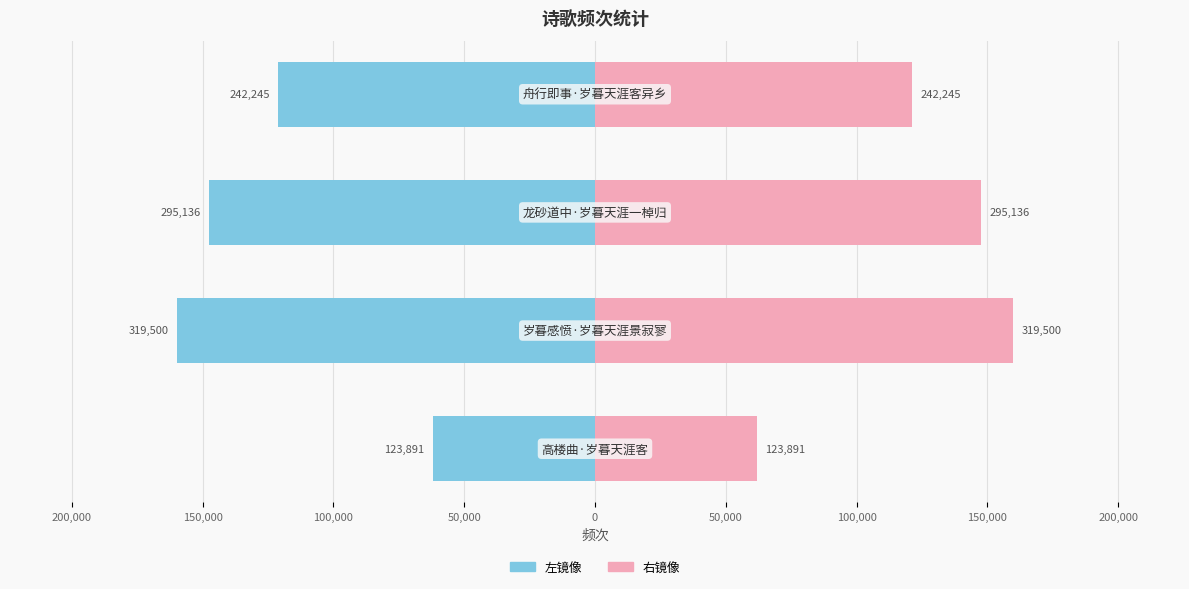

What is the maximum value for col_0 (右)?

159750.0